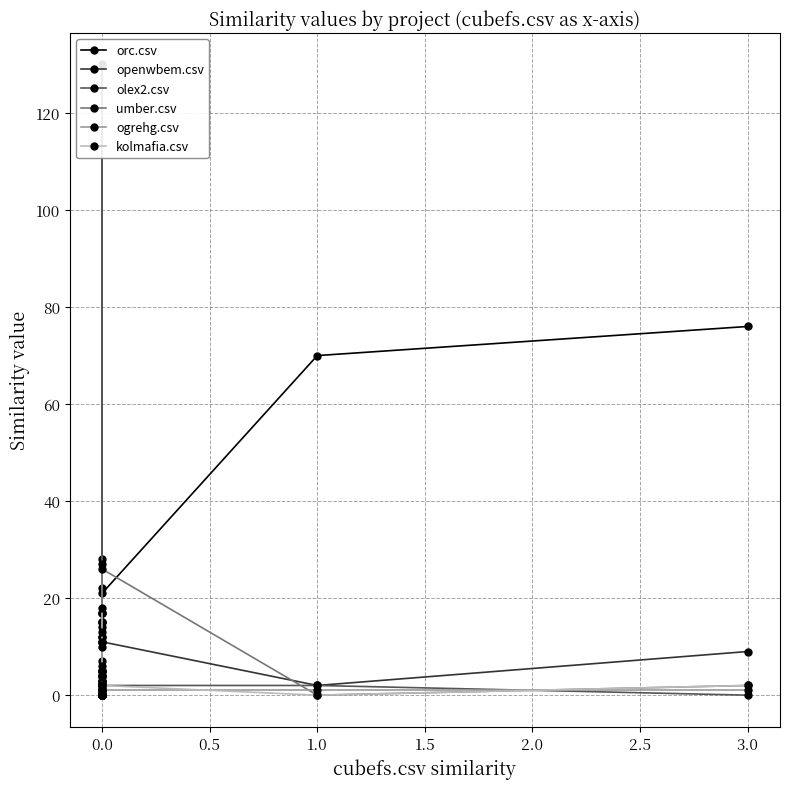

What are all the series names shown in the legend?

orc.csv, openwbem.csv, olex2.csv, umber.csv, ogrehg.csv, kolmafia.csv